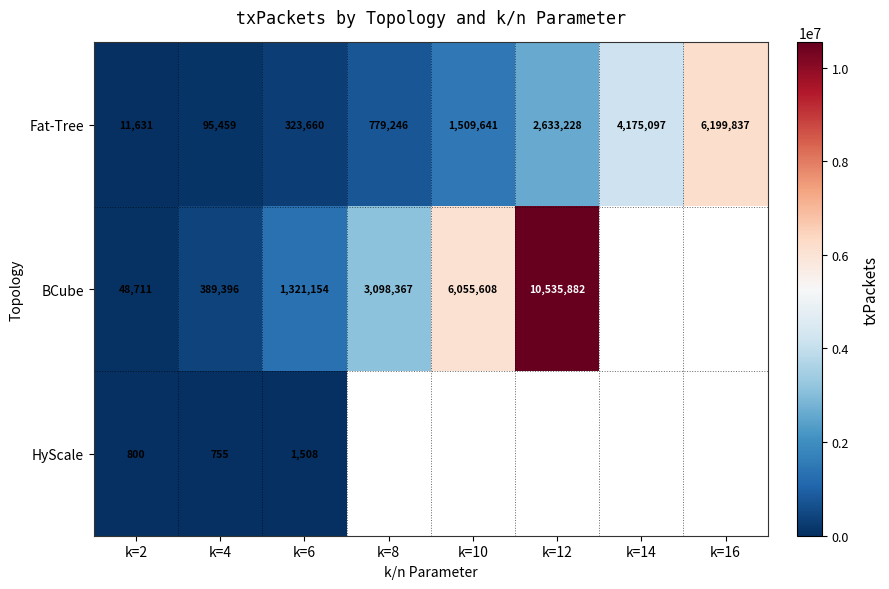

At how many categories does at least one series exceed 6883183?

1